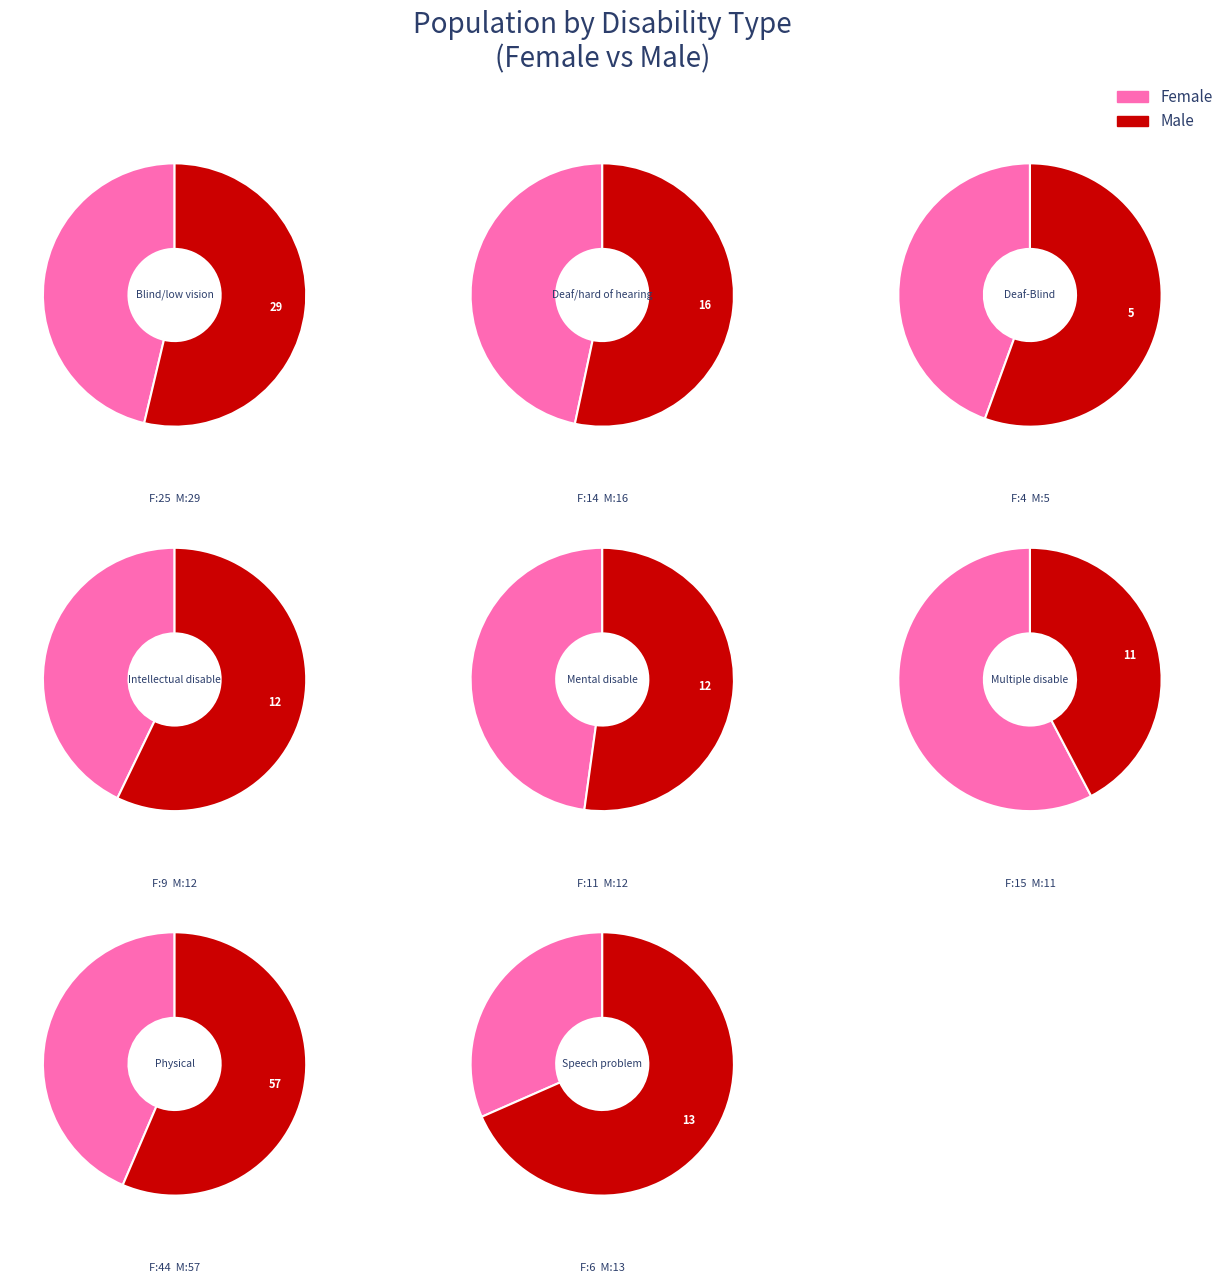

What is the spread (max minus min) of values at 4?

1